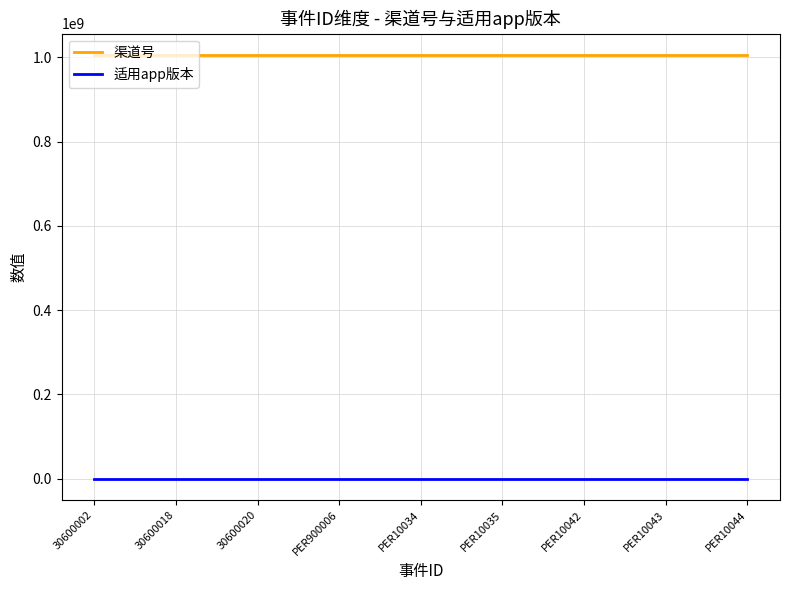

Rank the series by their maximum value, from lowest to highest.

适用app版本, 渠道号